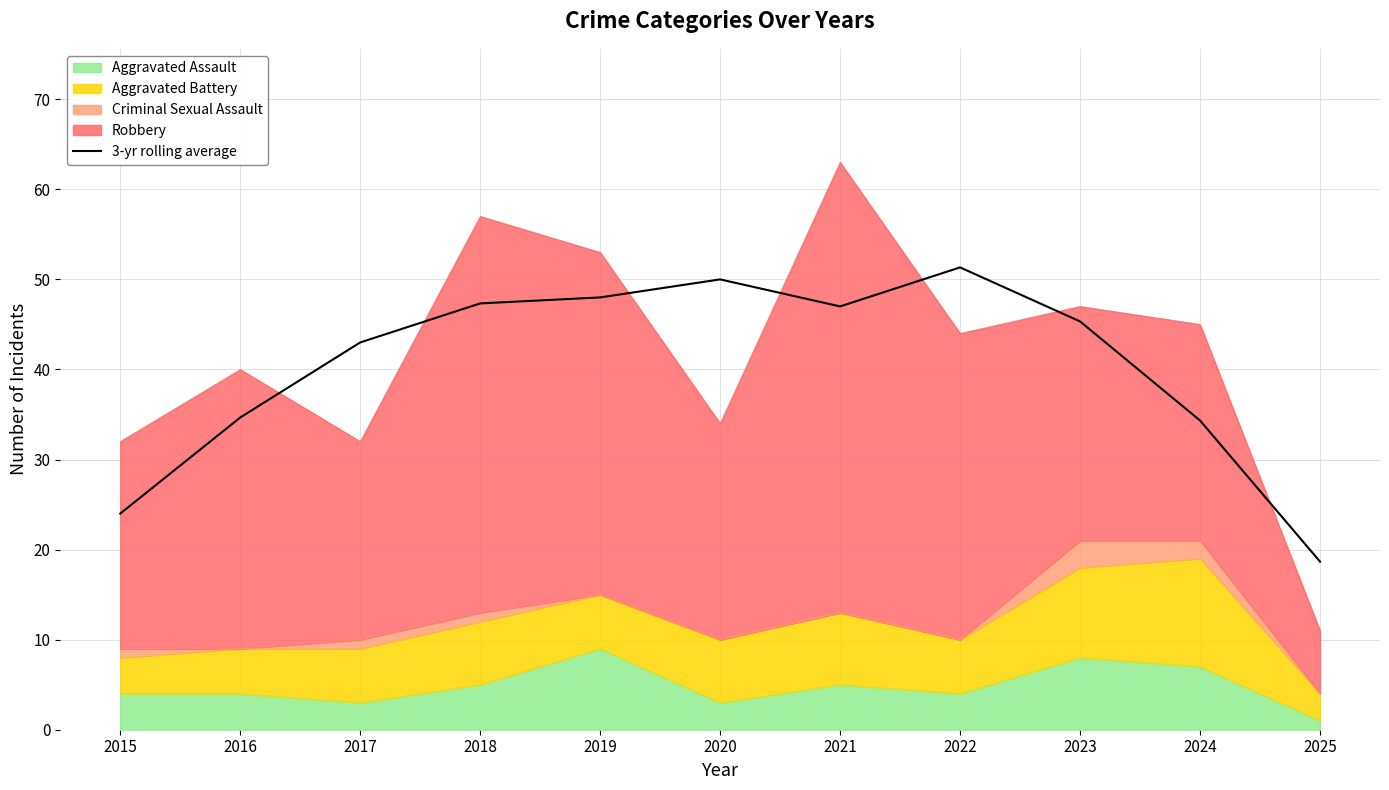

The chart shows a value of 24.0 at 2015. True or false?

True